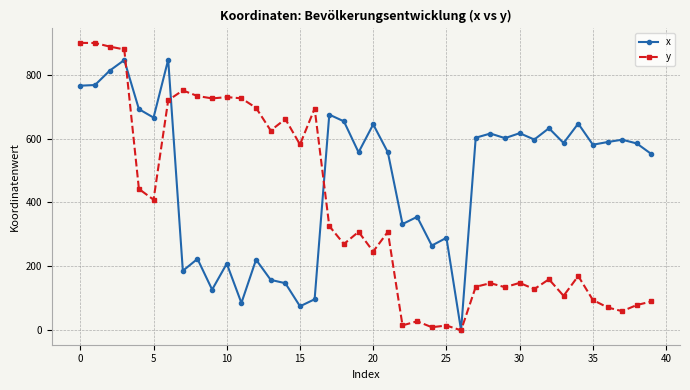

How many lines are shown in the chart?

2